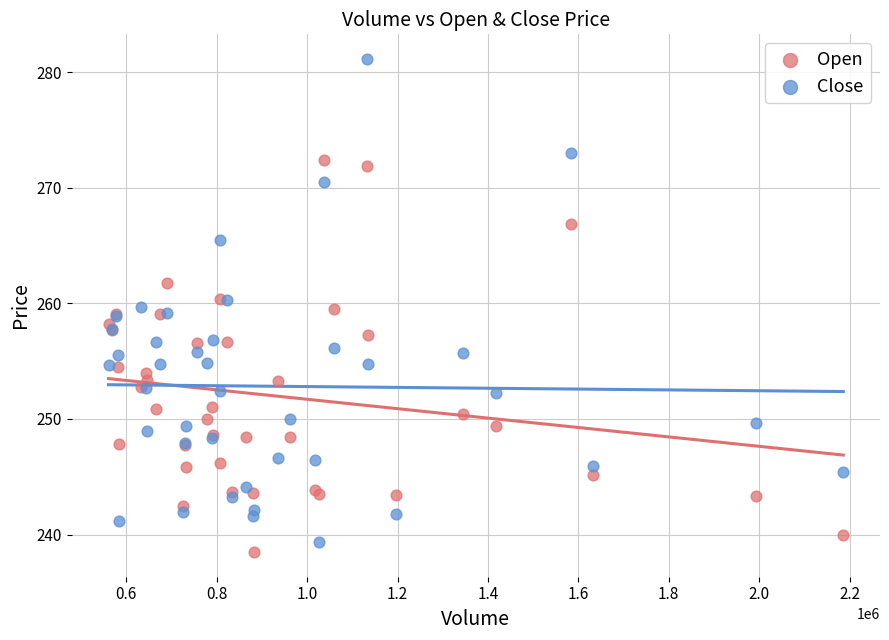

Which series has the widest spread of Y values?

Close